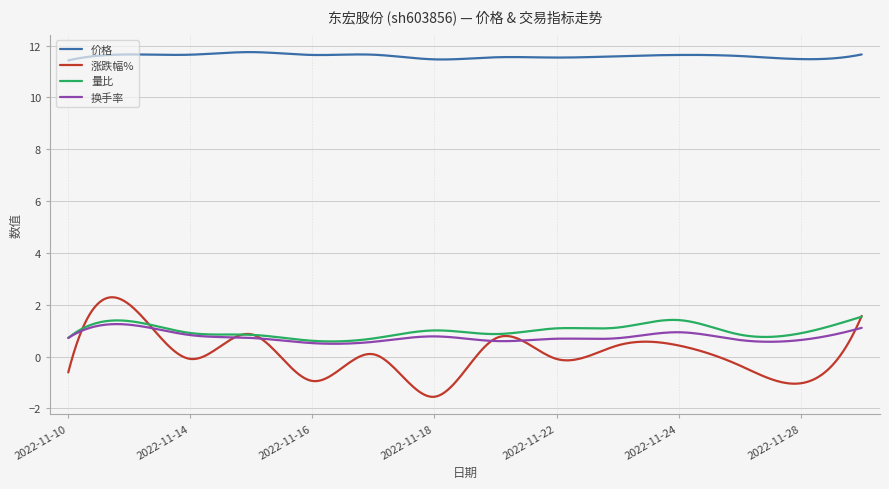

What is the lowest value of the 换手率 series?

0.5